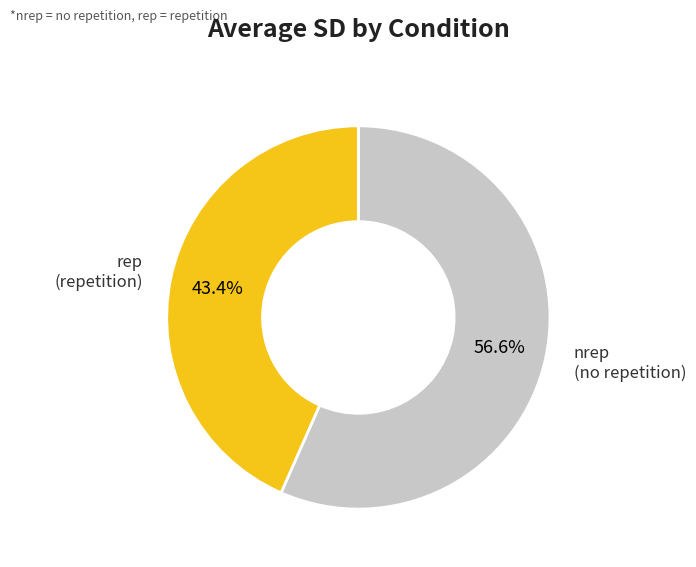

Combined, do nrep and rep account for over 50%?

Yes